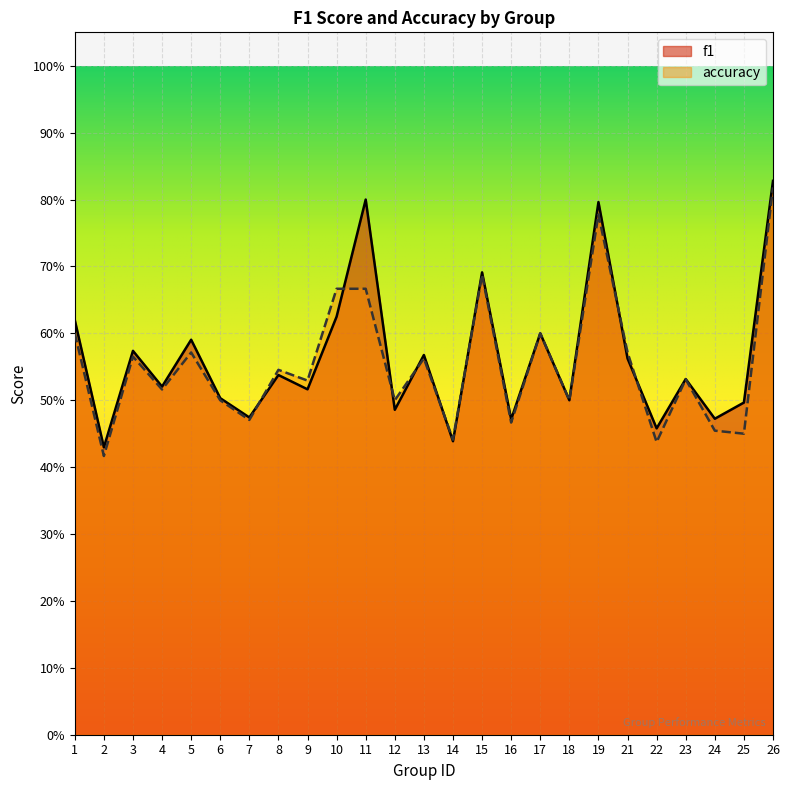

After their last crossing, which series has the higher values: accuracy or f1?

f1